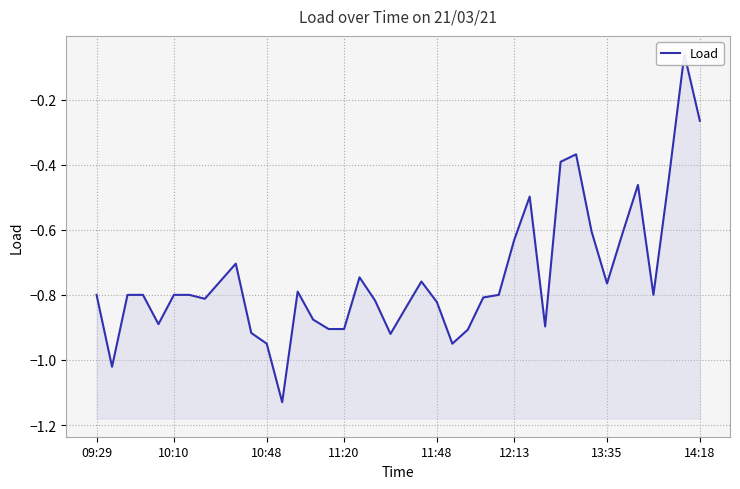

What is the minimum value shown in the chart?

-1.1